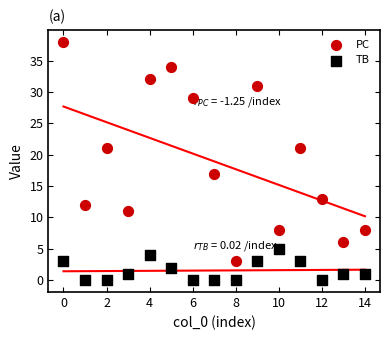

Which series has the widest spread of Y values?

PC